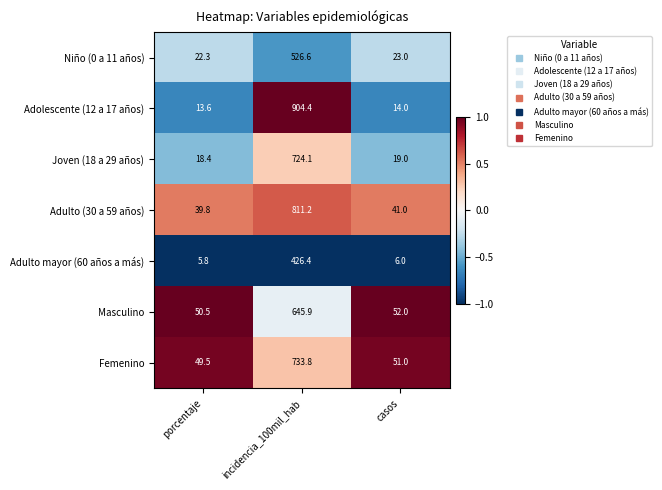

What is the total value across all series at casos?

206.0